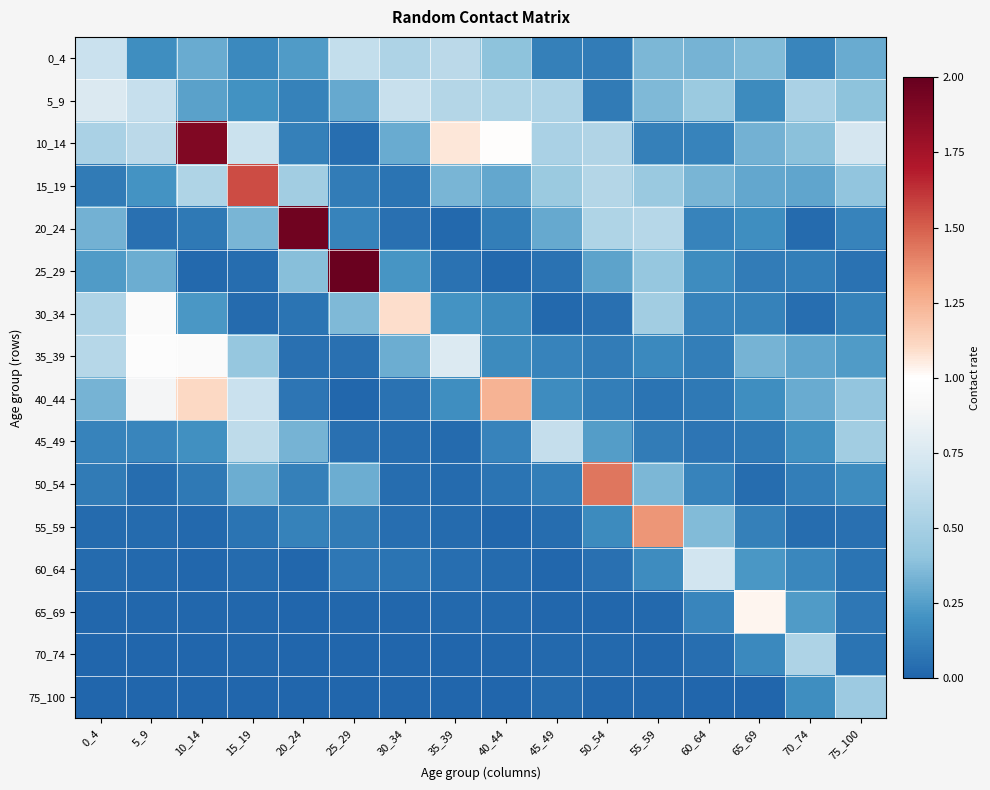

What is the total value across all series at 15_19?

5.1